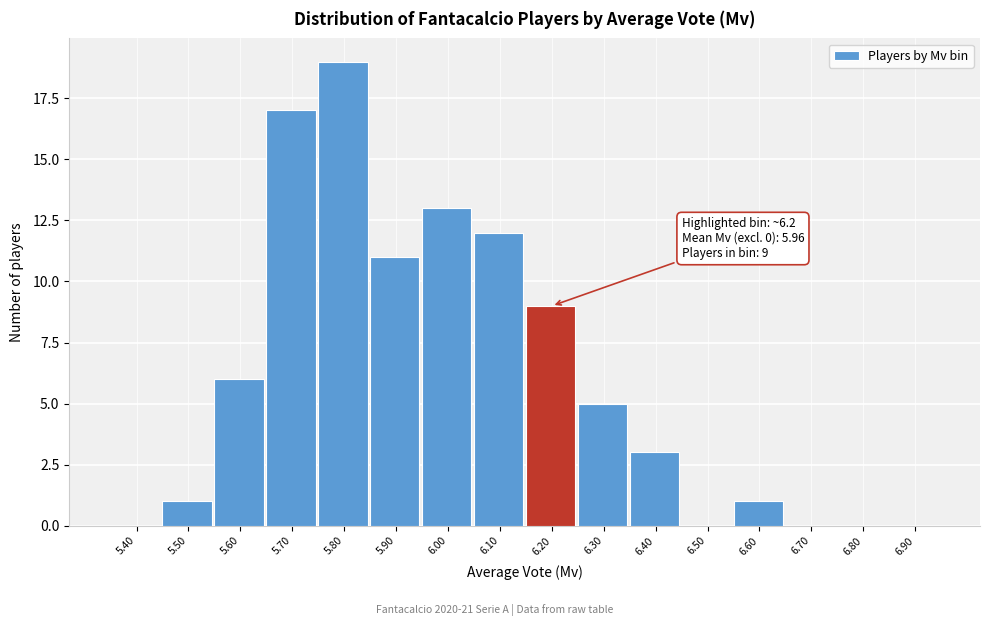

Reading left to right, transcribe all the data shown in this chart.

5.40=0	5.50=1	5.60=6	5.70=17	5.80=19	5.90=11	6.00=13	6.10=12	6.20=9	6.30=5	6.40=3	6.50=0	6.60=1	6.70=0	6.80=0	6.90=0